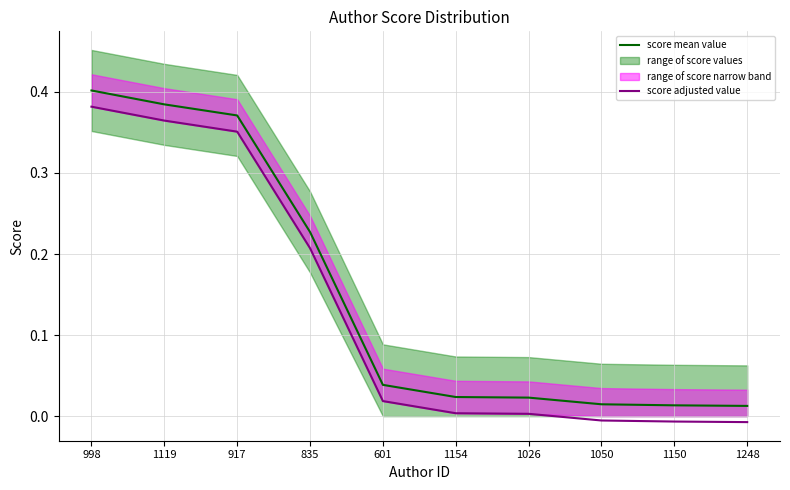

What position from the right is 1150?

2